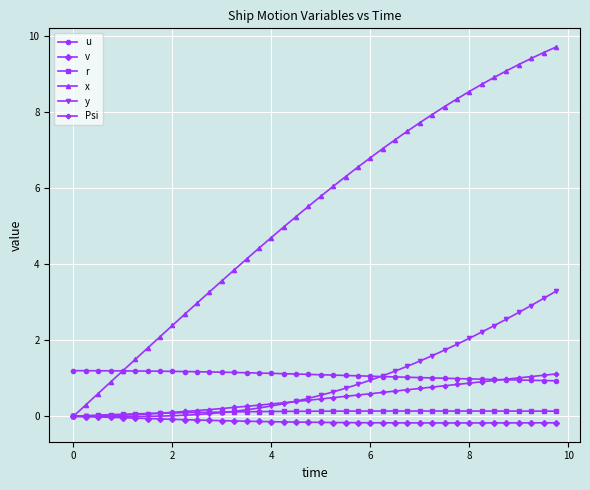

True or false: v and u intersect in this chart.

False